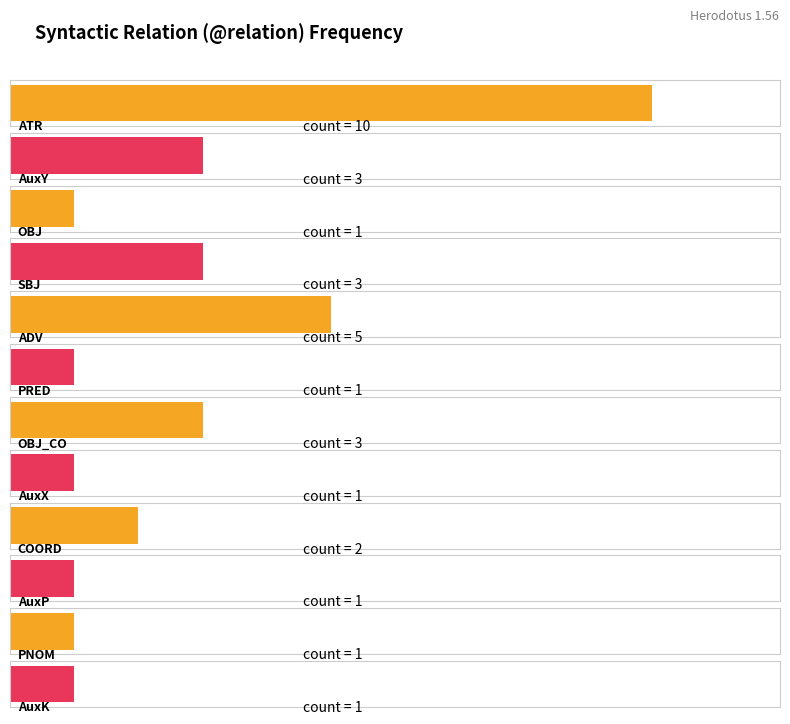

Count the values in the range 1 to 3.

10